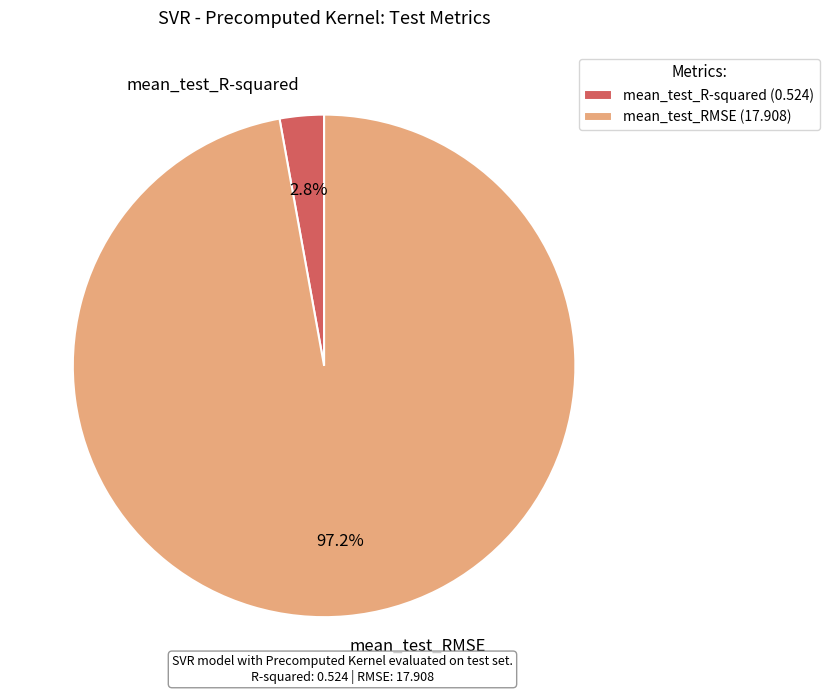

What is the largest slice in the pie chart?

mean_test_RMSE